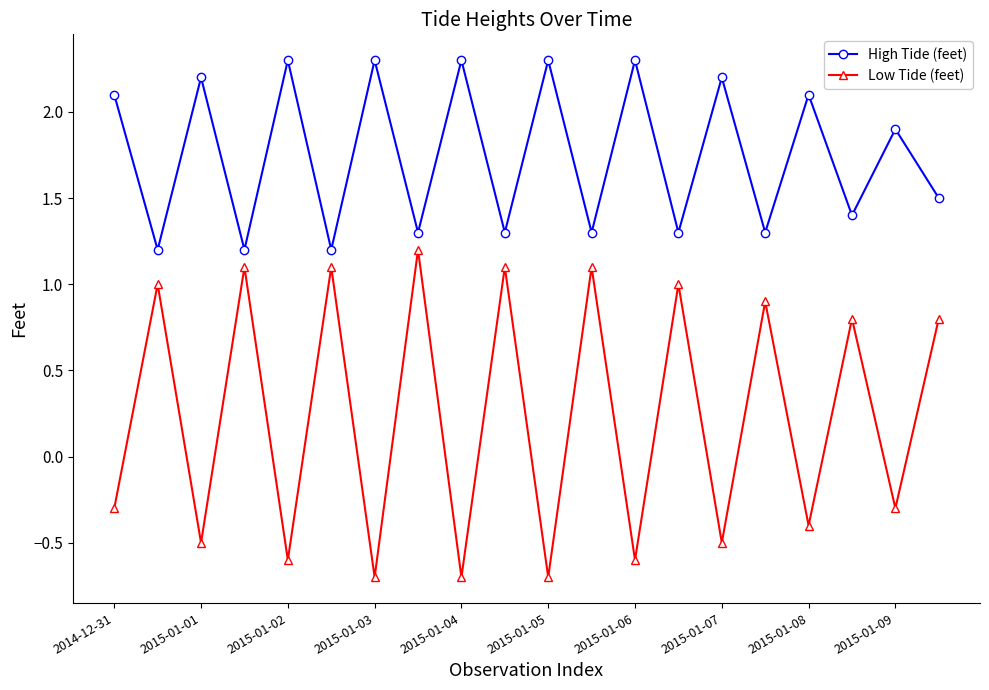

What is the minimum value for High Tide (feet)?

1.2